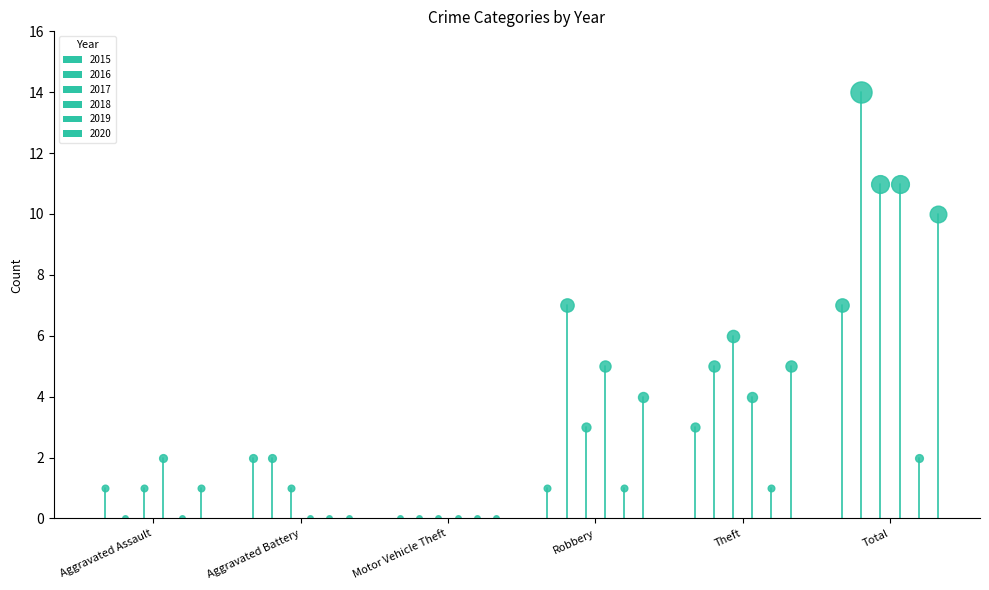

At which category is the sum across all series the highest?

Total